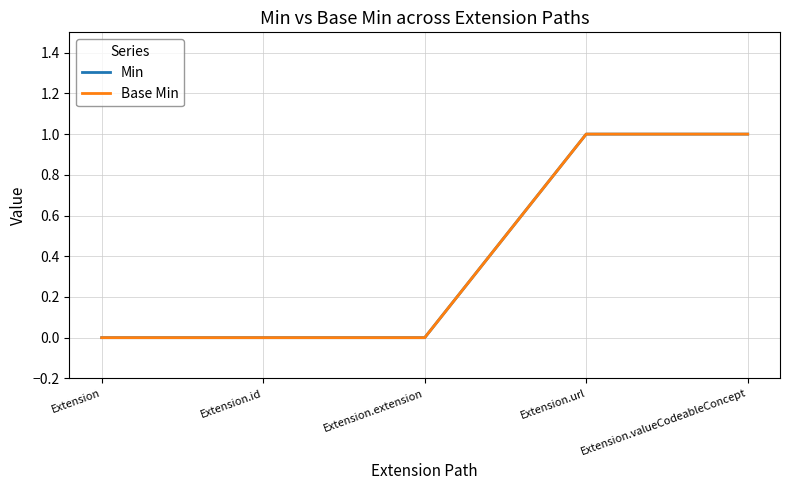

Which category has the highest value in the Base Min series?

Extension.url